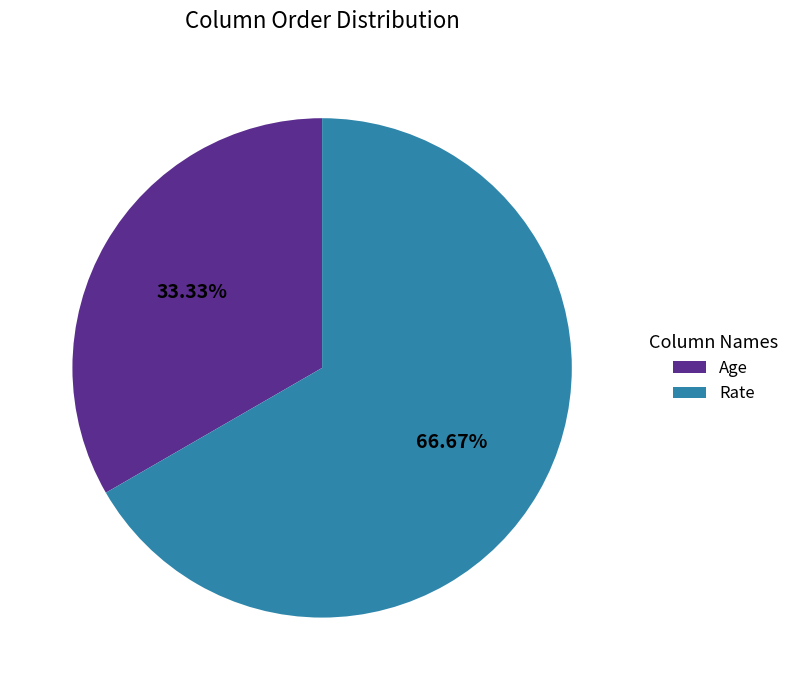

How many segments does this pie chart have?

2